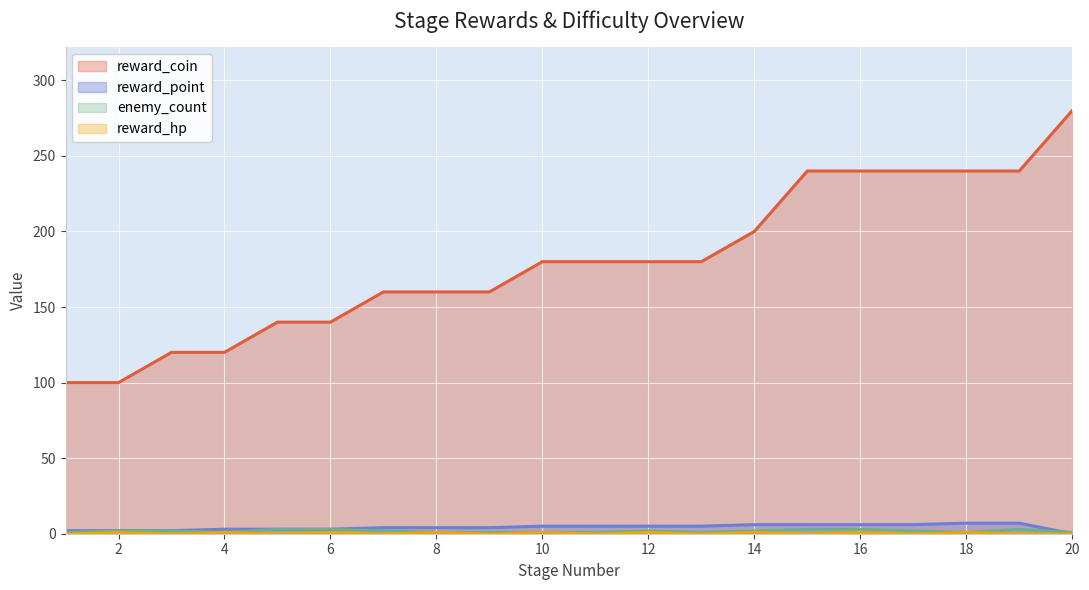

At which label does reward_point first exceed 5?

14